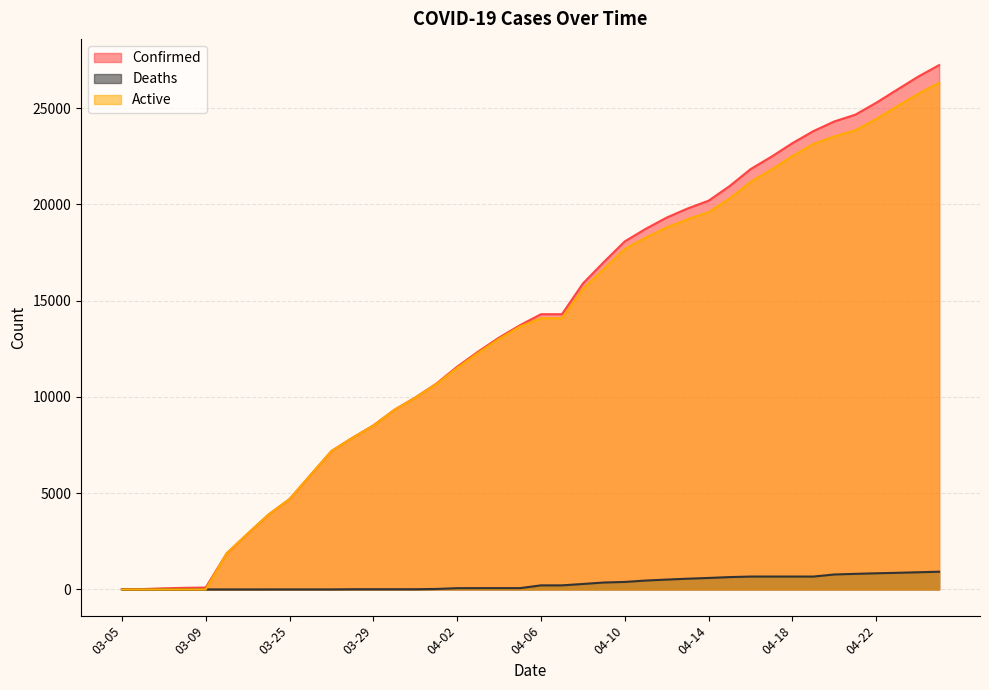

Reading right to left, what are all the values shown in this chart?

Confirmed: 27231	26633	25959	25276	24656	24306	23803	23179	22476	21828	20947	20191	19786	19313	18729	18077	17004	15887	14294	14294	13723	13081	12351	11567	10683	9967	9326	8519	7875	7187	5944	4691	3891	2894	1873	98	83	57	19	18
Deaths: 920	891	863	838	809	776	668	668	668	668	640	596	557	511	461	389	359	283	211	211	67	67	67	64	25	10	10	10	10	1	1	1	1	0	0	0	0	0	0	0
Active: 26311	25742	25096	24438	23847	23530	23135	22511	21808	21160	20307	19595	19229	18802	18268	17688	16645	15604	14083	14083	13656	13014	12284	11503	10658	9957	9316	8509	7865	7186	5943	4690	3890	2894	1873	0	0	0	0	0